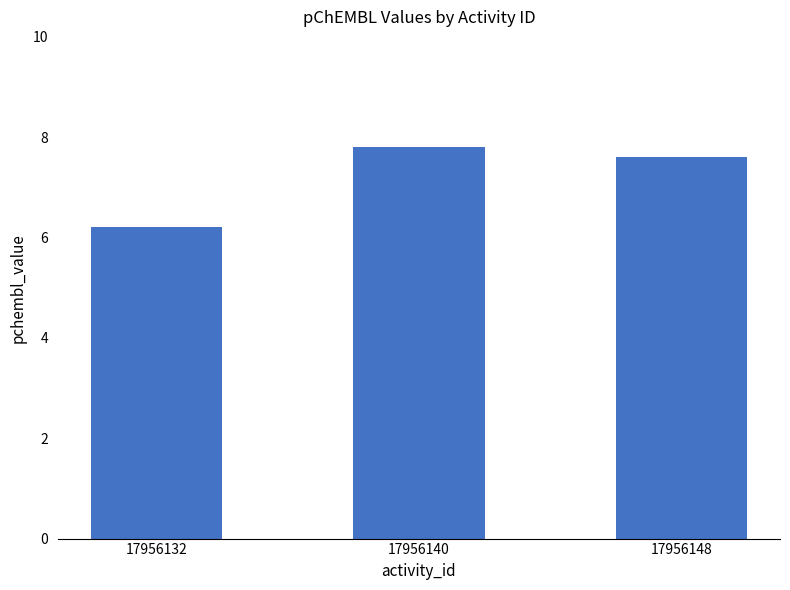

What is the difference between the maximum and minimum values?

1.6